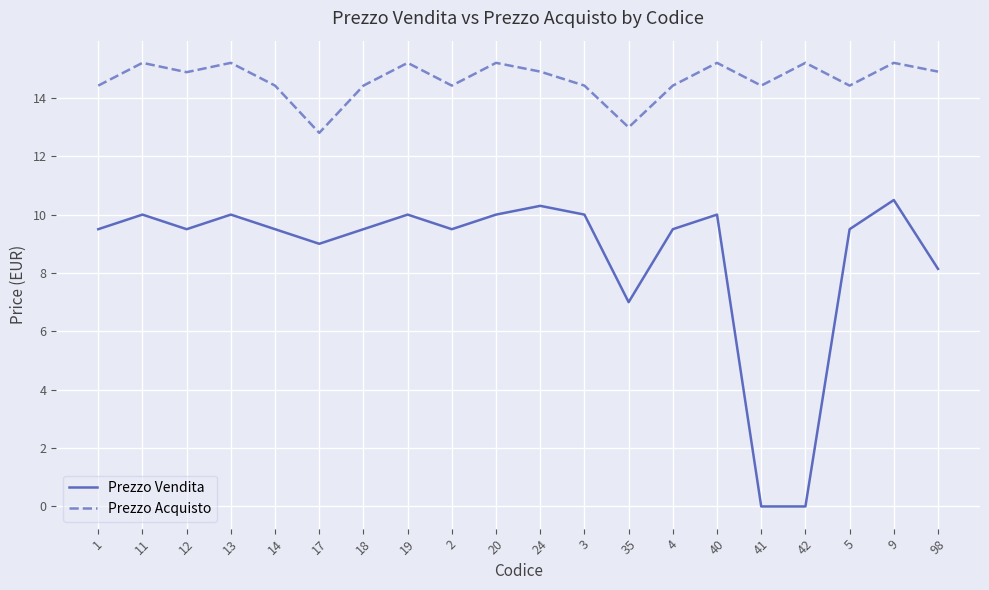

Where is Prezzo Vendita nearest to the value 5?

35